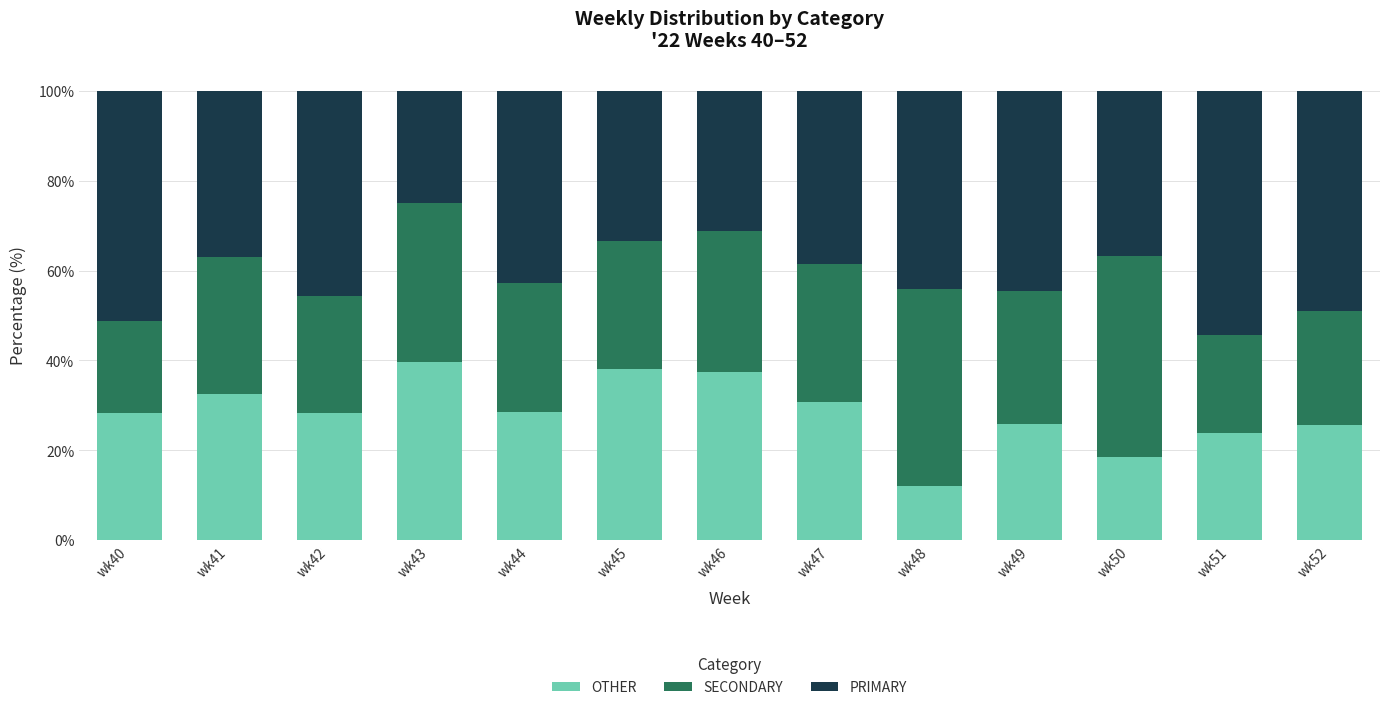

What are all the series names shown in the legend?

OTHER, SECONDARY, PRIMARY